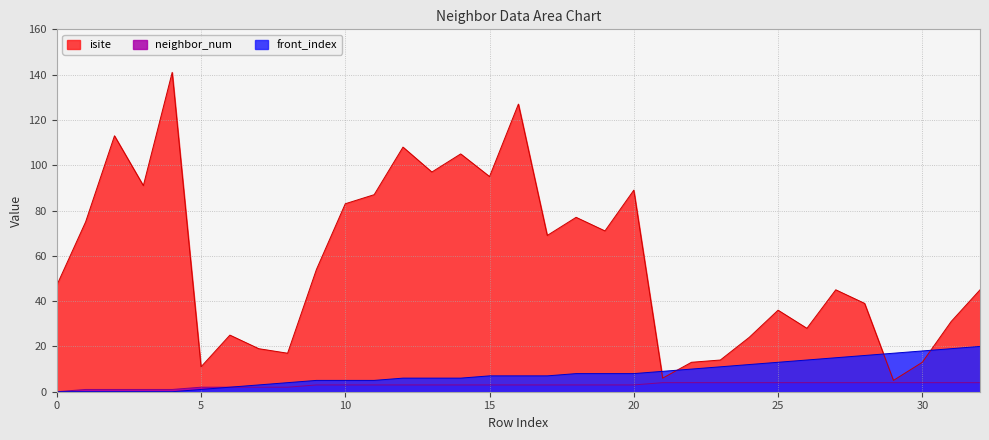

At which label is front_index closest to 10?

22